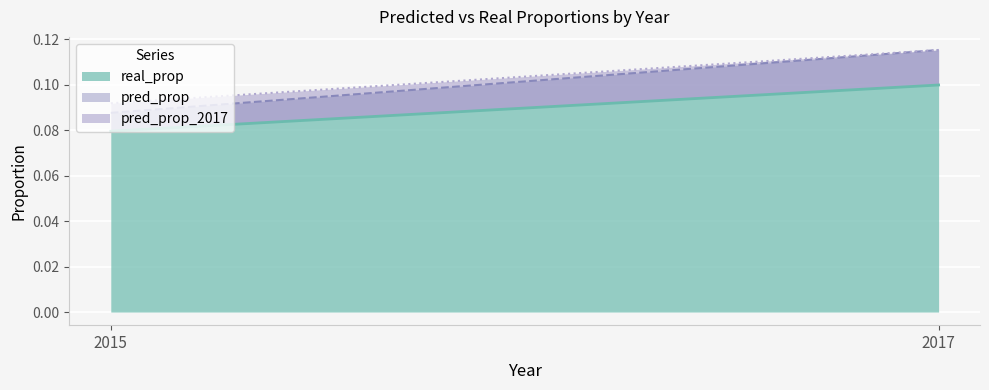

What are all the series names shown in the legend?

real_prop, pred_prop, pred_prop_2017